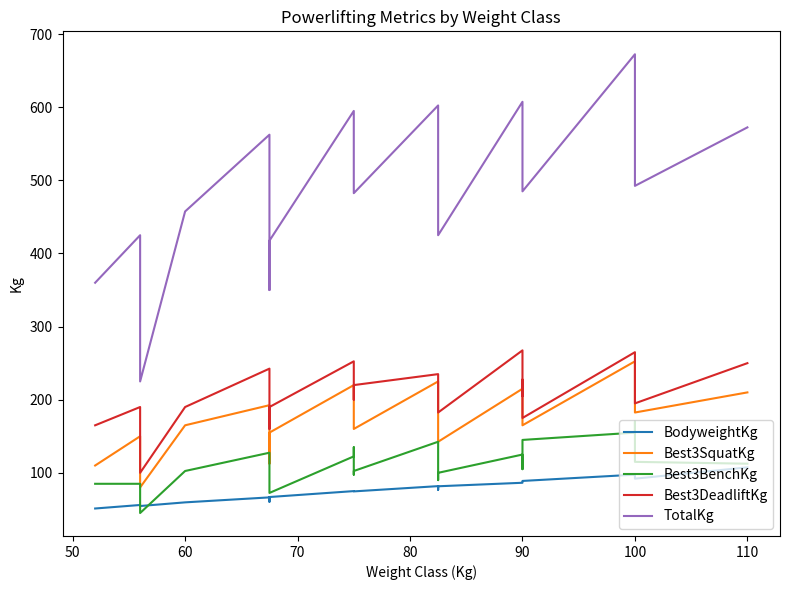

How many data points in Best3BenchKg are above 112?

13